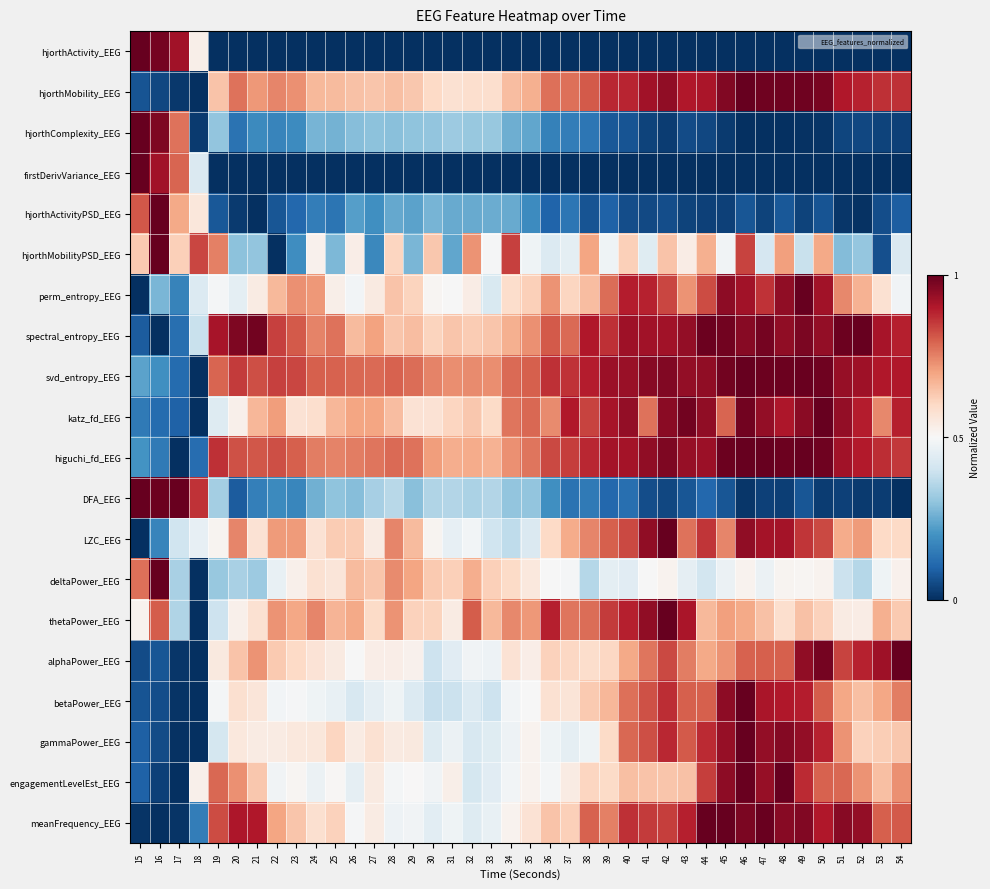

Reading left to right, extract all data points from this chart.

hjorthActivity_EEG: 15=1.0	16=1.0	17=0.9	18=0.5	19=0.0	20=0.0	21=0.0	22=0.0	23=0.0	24=0.0	25=0.0	26=0.0	27=0.0	28=0.0	29=0.0	30=0.0	31=0.0	32=0.0	33=0.0	34=0.0	35=0.0	36=0.0	37=0.0	38=0.0	39=0.0	40=0.0	41=0.0	42=0.0	43=0.0	44=0.0	45=0.0	46=0.0	47=0.0	48=0.0	49=0.0	50=0.0	51=0.0	52=0.0	53=0.0	54=0.0
hjorthMobility_EEG: 15=0.1	16=0.0	17=0.0	18=0.0	19=0.6	20=0.8	21=0.7	22=0.7	23=0.7	24=0.7	25=0.7	26=0.6	27=0.6	28=0.7	29=0.6	30=0.6	31=0.6	32=0.6	33=0.6	34=0.7	35=0.7	36=0.8	37=0.8	38=0.8	39=0.9	40=0.9	41=0.9	42=0.9	43=0.9	44=0.9	45=1.0	46=1.0	47=1.0	48=1.0	49=1.0	50=1.0	51=0.9	52=0.9	53=0.9	54=0.9
hjorthComplexity_EEG: 15=1.0	16=1.0	17=0.8	18=0.0	19=0.3	20=0.1	21=0.2	22=0.2	23=0.2	24=0.3	25=0.3	26=0.3	27=0.3	28=0.3	29=0.3	30=0.3	31=0.3	32=0.3	33=0.3	34=0.3	35=0.2	36=0.2	37=0.2	38=0.1	39=0.1	40=0.1	41=0.0	42=0.0	43=0.1	44=0.0	45=0.0	46=0.0	47=0.0	48=0.0	49=0.0	50=0.0	51=0.0	52=0.0	53=0.0	54=0.0
firstDerivVariance_EEG: 15=1.0	16=0.9	17=0.8	18=0.4	19=0.0	20=0.0	21=0.0	22=0.0	23=0.0	24=0.0	25=0.0	26=0.0	27=0.0	28=0.0	29=0.0	30=0.0	31=0.0	32=0.0	33=0.0	34=0.0	35=0.0	36=0.0	37=0.0	38=0.0	39=0.0	40=0.0	41=0.0	42=0.0	43=0.0	44=0.0	45=0.0	46=0.0	47=0.0	48=0.0	49=0.0	50=0.0	51=0.0	52=0.0	53=0.0	54=0.0
hjorthActivityPSD_EEG: 15=0.8	16=1.0	17=0.7	18=0.6	19=0.1	20=0.0	21=0.0	22=0.1	23=0.1	24=0.2	25=0.1	26=0.2	27=0.2	28=0.2	29=0.2	30=0.3	31=0.2	32=0.2	33=0.3	34=0.2	35=0.2	36=0.1	37=0.1	38=0.1	39=0.1	40=0.1	41=0.0	42=0.1	43=0.0	44=0.0	45=0.0	46=0.1	47=0.0	48=0.1	49=0.0	50=0.1	51=0.0	52=0.0	53=0.1	54=0.1
hjorthMobilityPSD_EEG: 15=0.6	16=1.0	17=0.6	18=0.8	19=0.8	20=0.3	21=0.3	22=0.0	23=0.2	24=0.5	25=0.3	26=0.5	27=0.2	28=0.6	29=0.3	30=0.6	31=0.2	32=0.7	33=0.5	34=0.8	35=0.5	36=0.4	37=0.5	38=0.7	39=0.5	40=0.6	41=0.4	42=0.6	43=0.5	44=0.7	45=0.5	46=0.8	47=0.4	48=0.7	49=0.4	50=0.7	51=0.3	52=0.3	53=0.1	54=0.4
perm_entropy_EEG: 15=0.0	16=0.3	17=0.2	18=0.4	19=0.5	20=0.4	21=0.5	22=0.7	23=0.7	24=0.7	25=0.5	26=0.5	27=0.5	28=0.6	29=0.6	30=0.5	31=0.5	32=0.5	33=0.4	34=0.6	35=0.6	36=0.7	37=0.6	38=0.7	39=0.8	40=0.9	41=0.9	42=0.8	43=0.7	44=0.8	45=0.9	46=0.9	47=0.9	48=0.9	49=1.0	50=0.9	51=0.7	52=0.7	53=0.6	54=0.5
spectral_entropy_EEG: 15=0.1	16=0.0	17=0.1	18=0.4	19=0.9	20=1.0	21=1.0	22=0.8	23=0.8	24=0.7	25=0.8	26=0.7	27=0.7	28=0.6	29=0.7	30=0.6	31=0.6	32=0.6	33=0.6	34=0.7	35=0.7	36=0.8	37=0.8	38=0.9	39=0.9	40=0.9	41=0.9	42=0.9	43=0.9	44=1.0	45=1.0	46=1.0	47=1.0	48=0.9	49=1.0	50=0.9	51=1.0	52=1.0	53=0.9	54=0.9
svd_entropy_EEG: 15=0.2	16=0.2	17=0.1	18=0.0	19=0.8	20=0.9	21=0.8	22=0.8	23=0.8	24=0.8	25=0.8	26=0.8	27=0.8	28=0.8	29=0.8	30=0.7	31=0.7	32=0.7	33=0.7	34=0.8	35=0.8	36=0.9	37=0.9	38=0.9	39=0.9	40=0.9	41=1.0	42=1.0	43=0.9	44=0.9	45=1.0	46=1.0	47=1.0	48=1.0	49=1.0	50=1.0	51=0.9	52=0.9	53=0.9	54=0.9
katz_fd_EEG: 15=0.1	16=0.1	17=0.1	18=0.0	19=0.4	20=0.5	21=0.7	22=0.7	23=0.6	24=0.6	25=0.7	26=0.7	27=0.7	28=0.7	29=0.6	30=0.6	31=0.6	32=0.6	33=0.6	34=0.8	35=0.8	36=0.7	37=0.9	38=0.8	39=0.9	40=0.9	41=0.8	42=1.0	43=1.0	44=0.9	45=0.8	46=1.0	47=0.9	48=0.9	49=1.0	50=1.0	51=0.9	52=0.9	53=0.7	54=0.9
higuchi_fd_EEG: 15=0.2	16=0.1	17=0.0	18=0.1	19=0.9	20=0.8	21=0.8	22=0.8	23=0.8	24=0.8	25=0.7	26=0.8	27=0.8	28=0.8	29=0.8	30=0.7	31=0.7	32=0.7	33=0.7	34=0.7	35=0.8	36=0.8	37=0.8	38=0.9	39=0.9	40=0.9	41=0.9	42=1.0	43=0.9	44=0.9	45=1.0	46=1.0	47=1.0	48=1.0	49=1.0	50=1.0	51=0.9	52=0.9	53=0.9	54=0.9
DFA_EEG: 15=1.0	16=1.0	17=1.0	18=0.9	19=0.3	20=0.1	21=0.2	22=0.2	23=0.2	24=0.3	25=0.3	26=0.3	27=0.3	28=0.4	29=0.3	30=0.4	31=0.4	32=0.3	33=0.4	34=0.3	35=0.3	36=0.2	37=0.1	38=0.1	39=0.1	40=0.1	41=0.1	42=0.0	43=0.1	44=0.1	45=0.1	46=0.0	47=0.0	48=0.0	49=0.1	50=0.0	51=0.0	52=0.0	53=0.0	54=0.0
LZC_EEG: 15=0.0	16=0.2	17=0.4	18=0.5	19=0.5	20=0.7	21=0.6	22=0.7	23=0.7	24=0.6	25=0.6	26=0.6	27=0.5	28=0.7	29=0.7	30=0.5	31=0.5	32=0.5	33=0.4	34=0.4	35=0.4	36=0.6	37=0.7	38=0.7	39=0.8	40=0.8	41=0.9	42=1.0	43=0.8	44=0.9	45=0.7	46=0.9	47=0.9	48=0.9	49=0.9	50=0.8	51=0.7	52=0.7	53=0.6	54=0.6
deltaPower_EEG: 15=0.8	16=1.0	17=0.3	18=0.0	19=0.3	20=0.3	21=0.3	22=0.5	23=0.5	24=0.6	25=0.6	26=0.7	27=0.6	28=0.7	29=0.7	30=0.6	31=0.6	32=0.7	33=0.6	34=0.6	35=0.6	36=0.5	37=0.5	38=0.4	39=0.5	40=0.4	41=0.5	42=0.5	43=0.5	44=0.4	45=0.5	46=0.5	47=0.5	48=0.5	49=0.5	50=0.5	51=0.4	52=0.4	53=0.5	54=0.5
thetaPower_EEG: 15=0.5	16=0.8	17=0.4	18=0.0	19=0.4	20=0.5	21=0.6	22=0.7	23=0.7	24=0.7	25=0.7	26=0.7	27=0.6	28=0.7	29=0.6	30=0.6	31=0.5	32=0.8	33=0.7	34=0.7	35=0.7	36=0.9	37=0.8	38=0.8	39=0.8	40=0.9	41=0.9	42=1.0	43=0.9	44=0.7	45=0.7	46=0.7	47=0.6	48=0.6	49=0.6	50=0.6	51=0.5	52=0.5	53=0.7	54=0.6
alphaPower_EEG: 15=0.1	16=0.1	17=0.0	18=0.0	19=0.5	20=0.6	21=0.7	22=0.6	23=0.6	24=0.6	25=0.5	26=0.5	27=0.5	28=0.5	29=0.5	30=0.4	31=0.4	32=0.5	33=0.5	34=0.6	35=0.5	36=0.6	37=0.6	38=0.6	39=0.6	40=0.7	41=0.8	42=0.8	43=0.8	44=0.7	45=0.7	46=0.8	47=0.8	48=0.8	49=0.9	50=1.0	51=0.8	52=0.9	53=0.9	54=1.0
betaPower_EEG: 15=0.1	16=0.1	17=0.0	18=0.0	19=0.5	20=0.6	21=0.6	22=0.5	23=0.5	24=0.5	25=0.5	26=0.4	27=0.5	28=0.5	29=0.4	30=0.4	31=0.4	32=0.4	33=0.4	34=0.5	35=0.5	36=0.6	37=0.6	38=0.6	39=0.7	40=0.8	41=0.8	42=0.9	43=0.8	44=0.8	45=0.9	46=1.0	47=0.9	48=0.9	49=0.9	50=0.8	51=0.7	52=0.7	53=0.7	54=0.8
gammaPower_EEG: 15=0.1	16=0.1	17=0.0	18=0.0	19=0.4	20=0.6	21=0.5	22=0.5	23=0.6	24=0.6	25=0.6	26=0.5	27=0.6	28=0.5	29=0.6	30=0.4	31=0.5	32=0.4	33=0.4	34=0.5	35=0.5	36=0.5	37=0.5	38=0.5	39=0.6	40=0.8	41=0.8	42=0.9	43=0.8	44=0.9	45=0.9	46=1.0	47=0.9	48=1.0	49=0.9	50=0.9	51=0.7	52=0.6	53=0.6	54=0.6
engagementLevelEst_EEG: 15=0.1	16=0.0	17=0.0	18=0.5	19=0.8	20=0.7	21=0.6	22=0.5	23=0.5	24=0.5	25=0.5	26=0.5	27=0.5	28=0.5	29=0.5	30=0.5	31=0.5	32=0.4	33=0.4	34=0.5	35=0.5	36=0.5	37=0.5	38=0.6	39=0.6	40=0.6	41=0.6	42=0.6	43=0.6	44=0.8	45=0.9	46=1.0	47=0.9	48=1.0	49=0.9	50=0.8	51=0.8	52=0.7	53=0.7	54=0.7
meanFrequency_EEG: 15=0.0	16=0.0	17=0.0	18=0.2	19=0.8	20=0.9	21=0.9	22=0.7	23=0.6	24=0.6	25=0.6	26=0.5	27=0.5	28=0.5	29=0.5	30=0.4	31=0.5	32=0.4	33=0.5	34=0.5	35=0.6	36=0.6	37=0.6	38=0.8	39=0.8	40=0.9	41=0.8	42=0.8	43=0.9	44=1.0	45=1.0	46=1.0	47=1.0	48=1.0	49=1.0	50=0.9	51=1.0	52=0.9	53=0.8	54=0.8